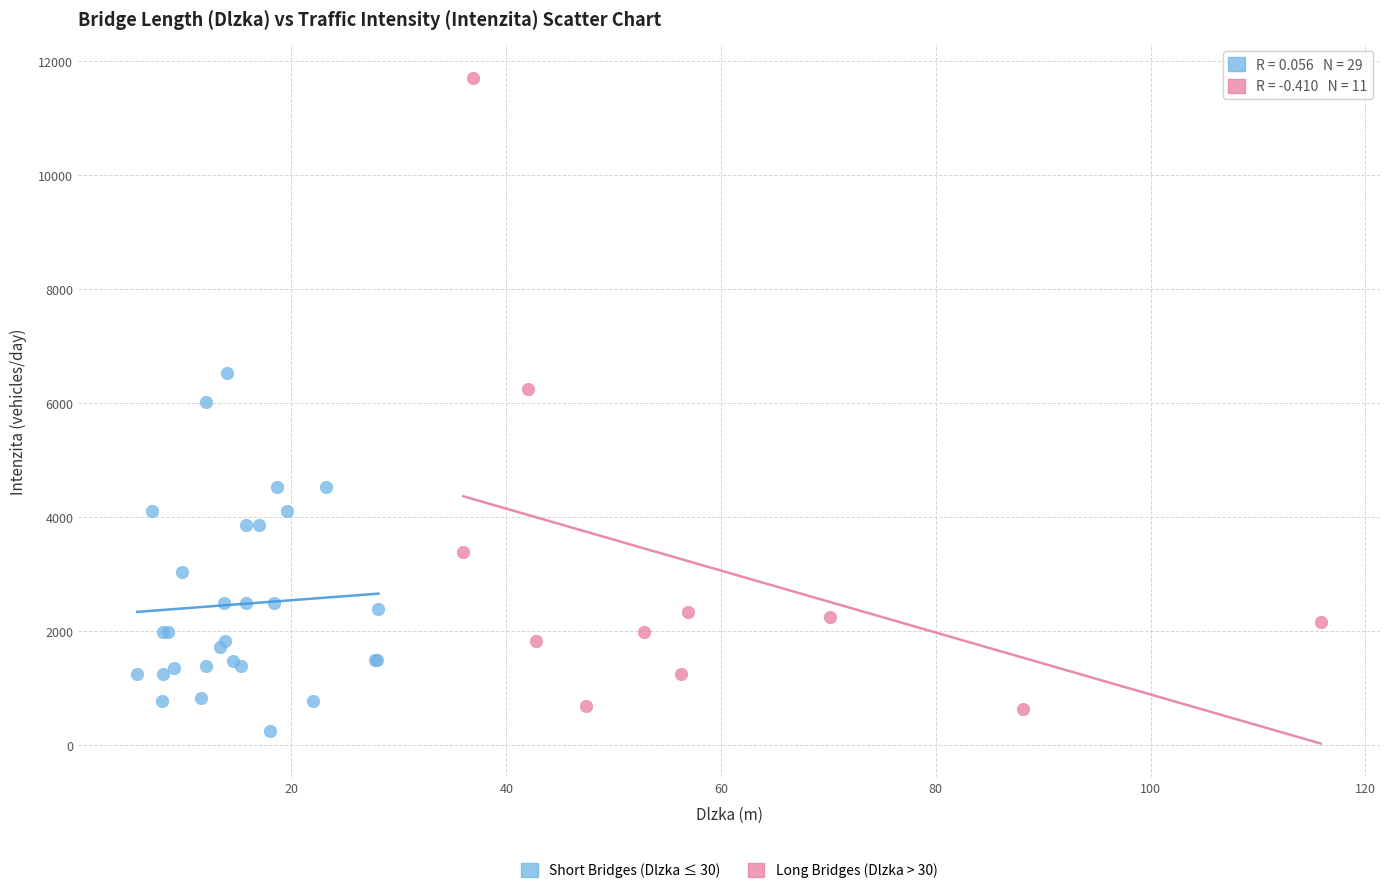

Which series contains the highest Y value?

Long Bridges (Dlzka > 30)